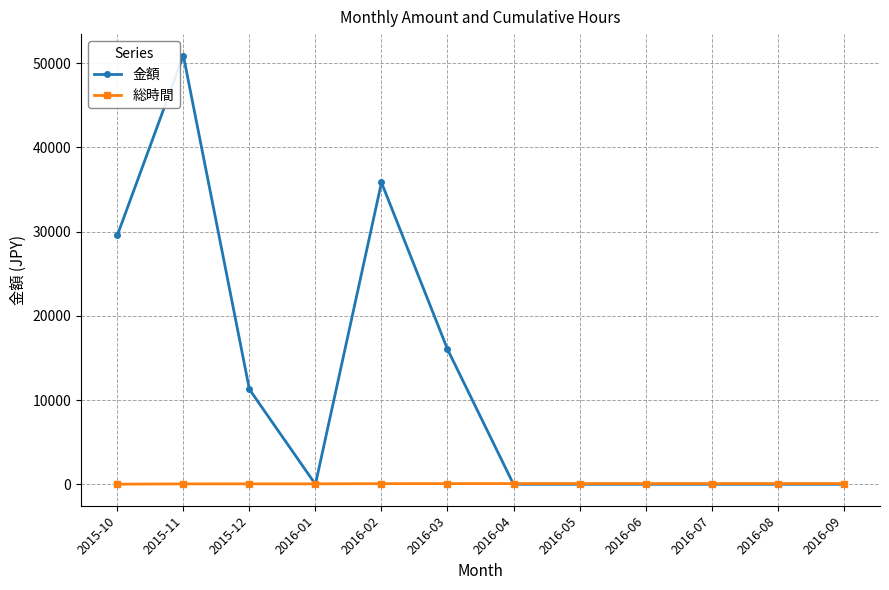

The value of 総時間 at 2016-09 is 84.5. True or false?

True